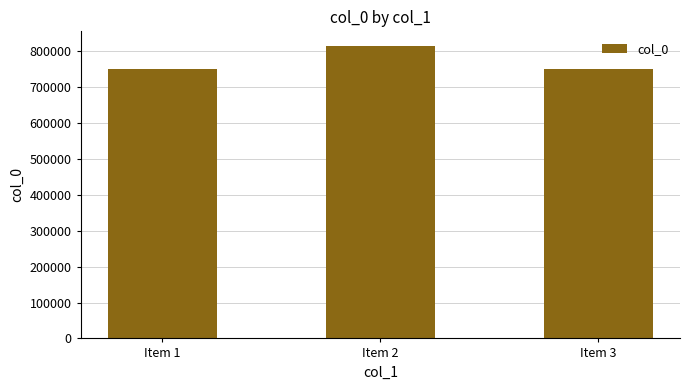

Is it true that the value at Item 2 is 1432957?

False